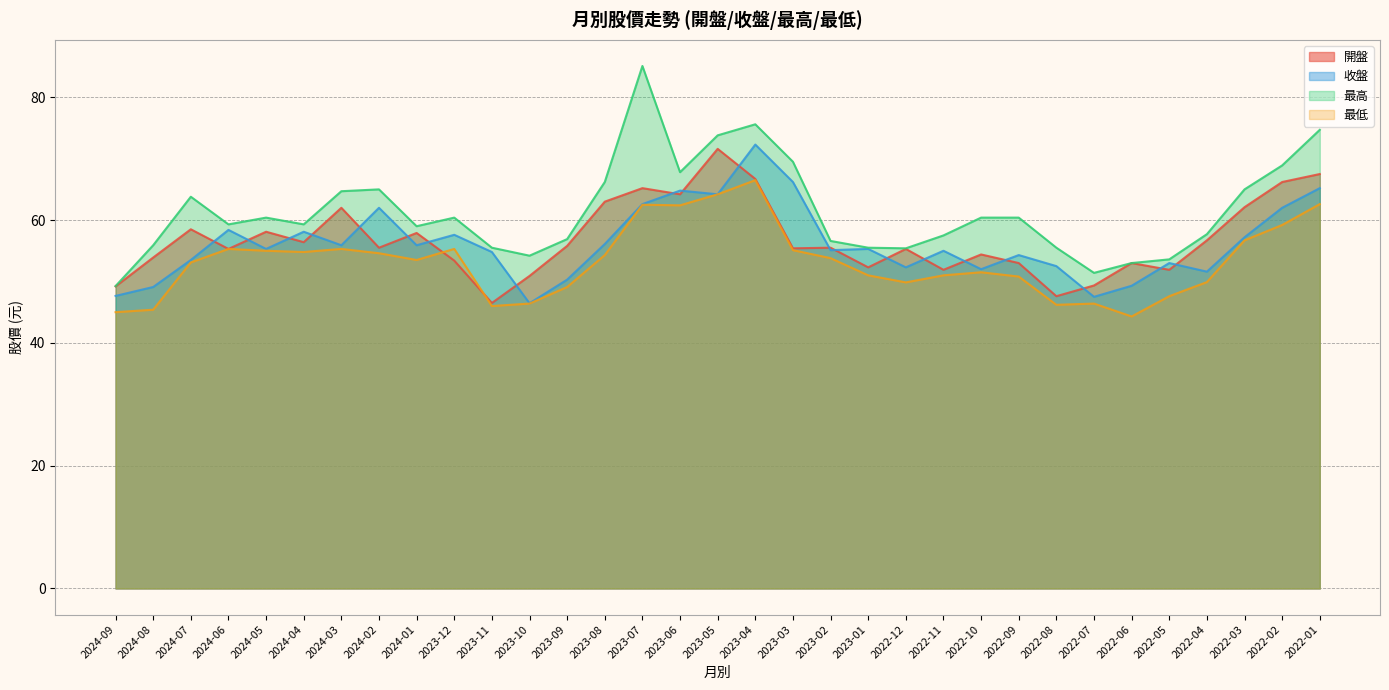

What is the difference between the 收盤 values at 2022-08 and 2024-07?

1.0